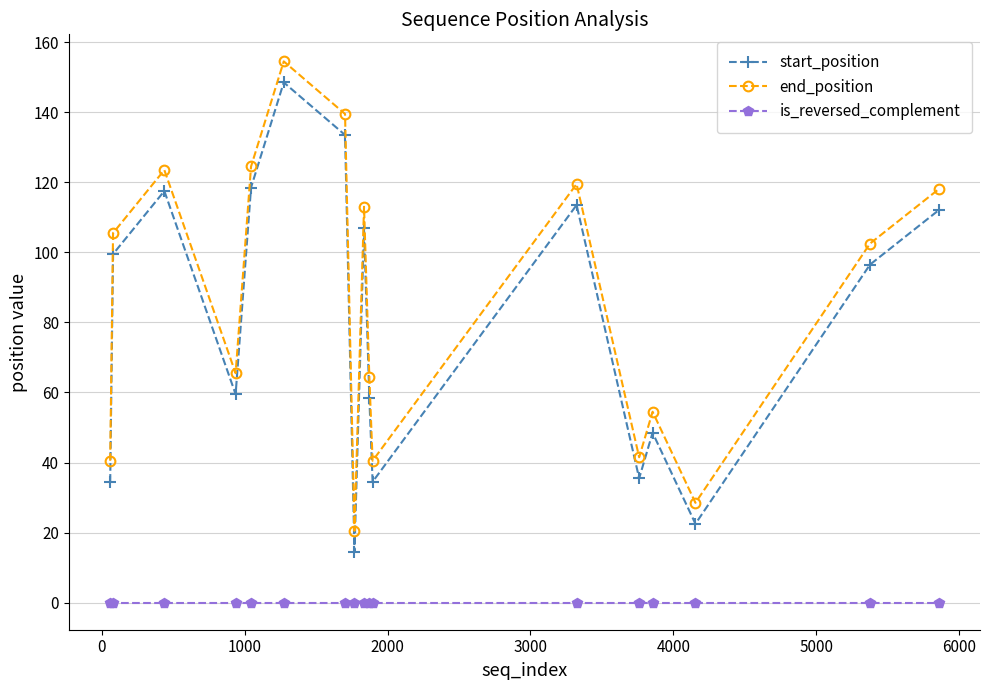

True or false: end_position and is_reversed_complement cross at least once.

False